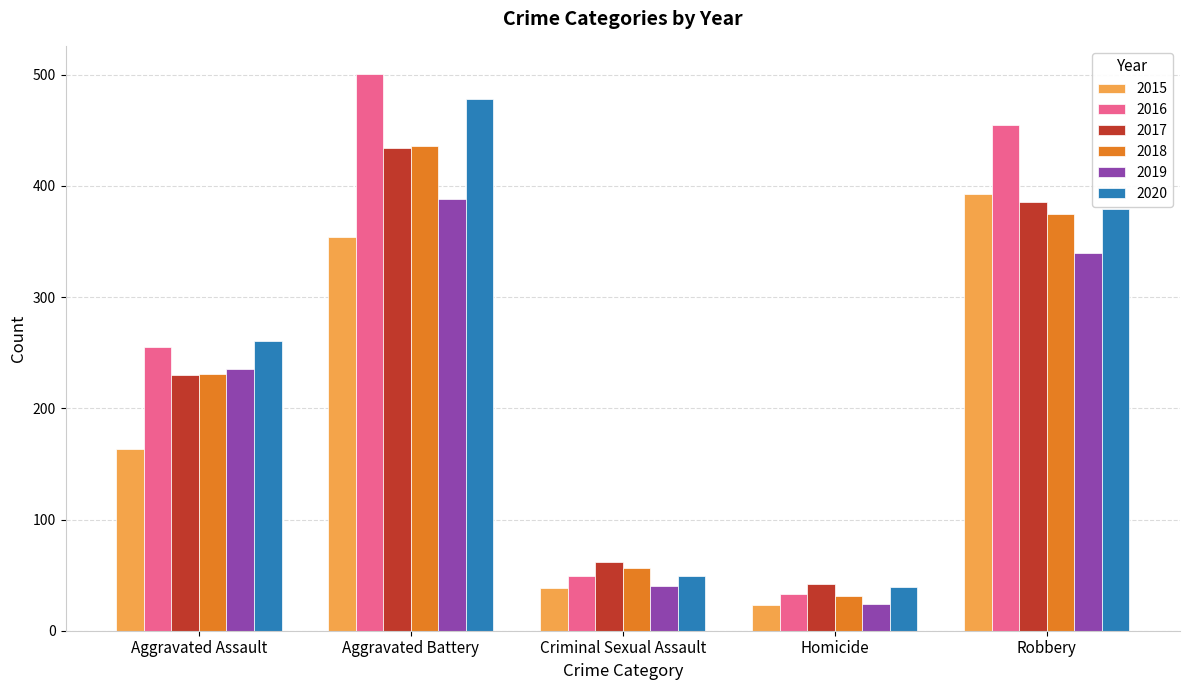

What is the total value across all series at Criminal Sexual Assault?

294